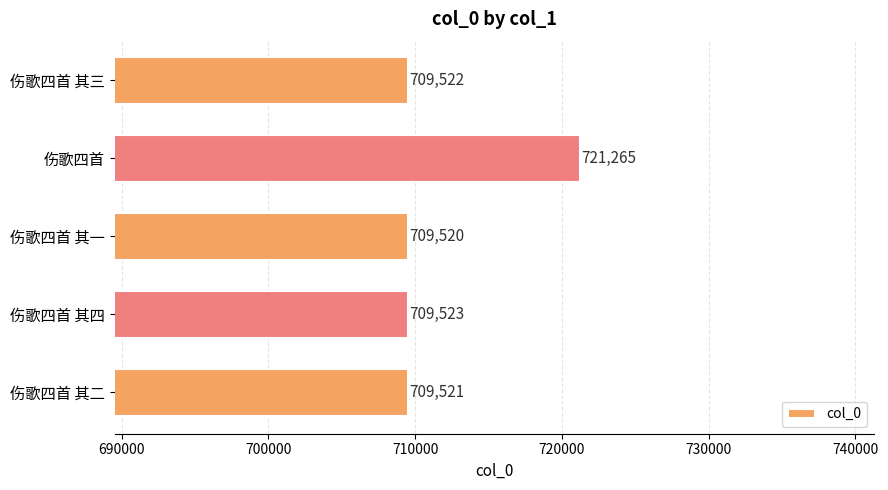

Does the chart contain stacked bars?

No